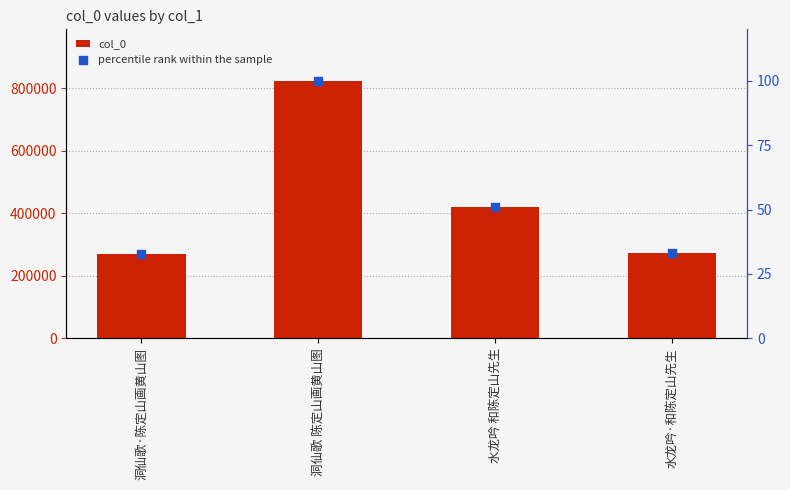

What are all the series names shown in the legend?

col_0, percentile rank within the sample